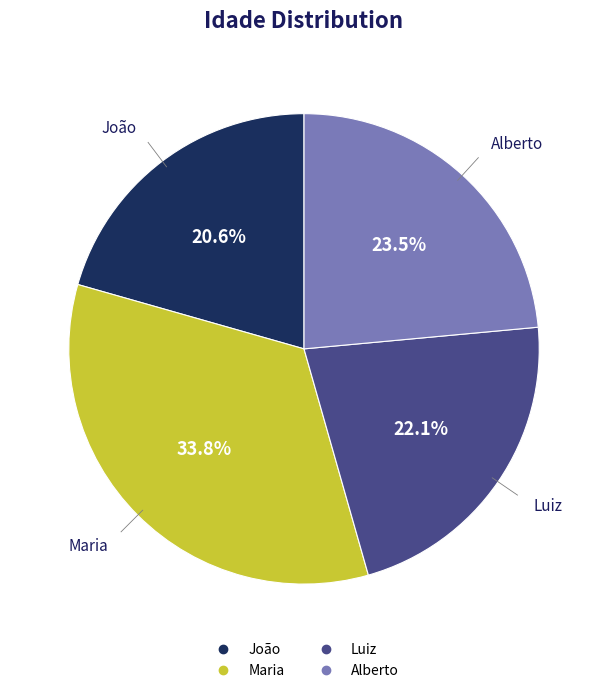

To the nearest percent, what is the difference between the largest and smallest slice percentages?

13%